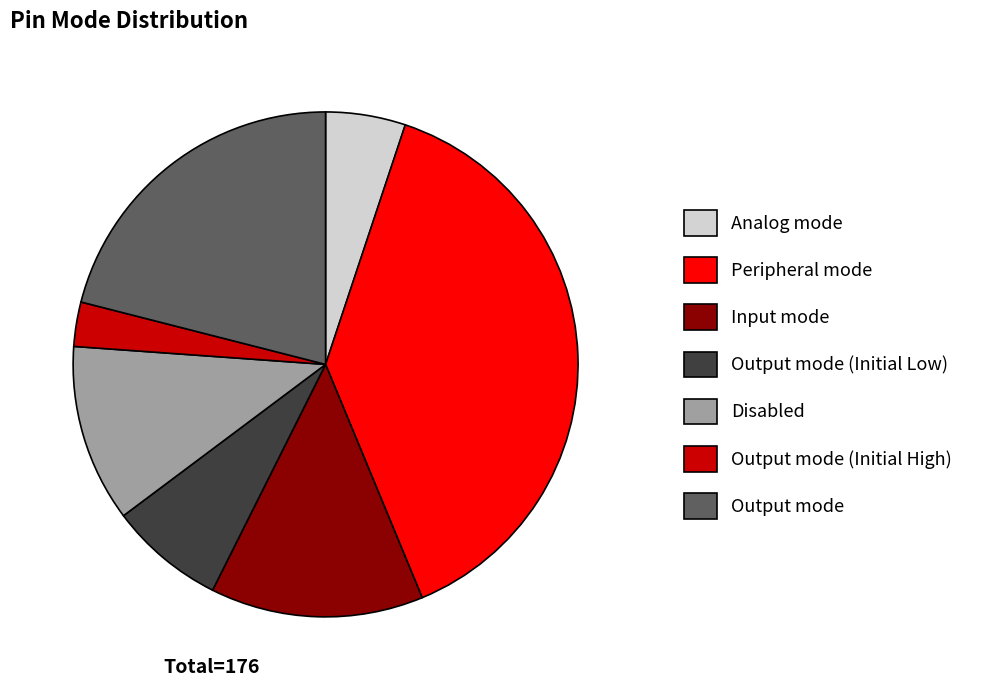

Is there any slice that represents more than half of the pie?

No